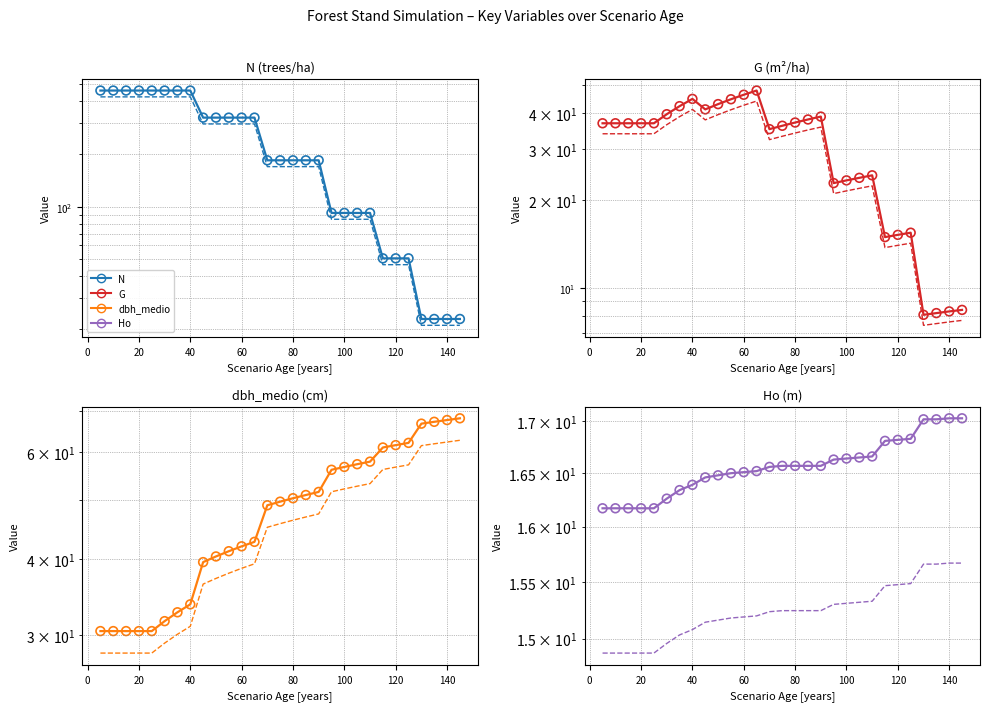

What is the total value across all series at 25?

544.7